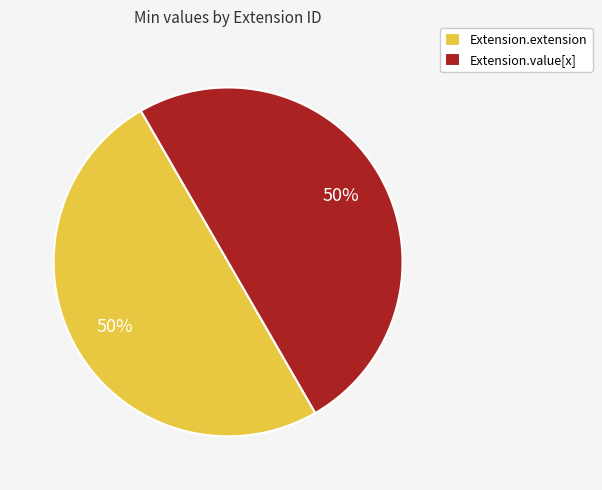

Is it true that Extension.value[x] is 50% of the pie?

True